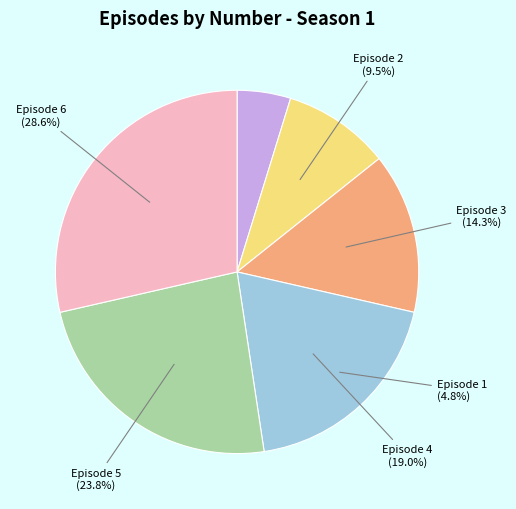

What percentage is the Episode 6 slice, to the nearest percent?

29%